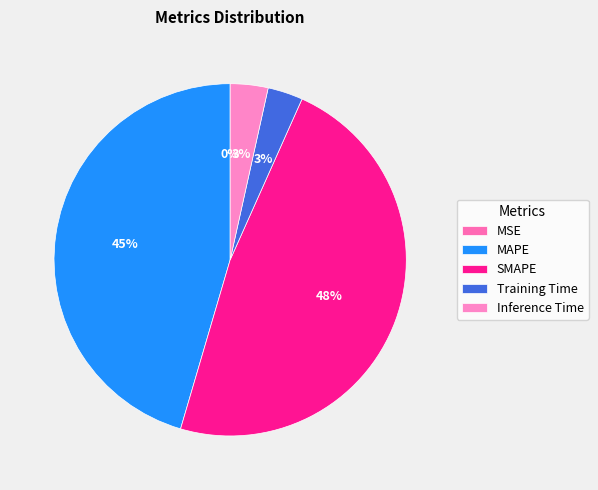

Does Inference Time account for over 50% of the chart?

No